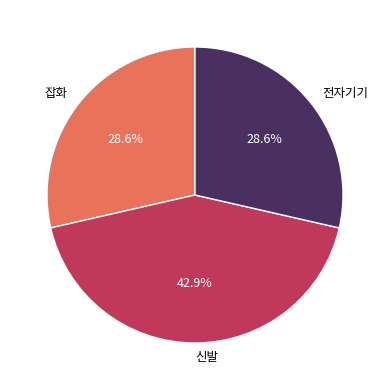

Between 전자기기 and 신발, which is larger?

신발